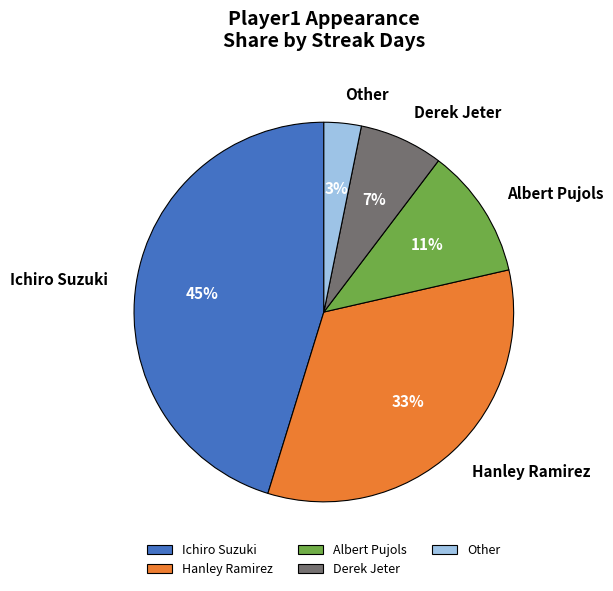

Is the sum of Derek Jeter and Other greater than half?

No